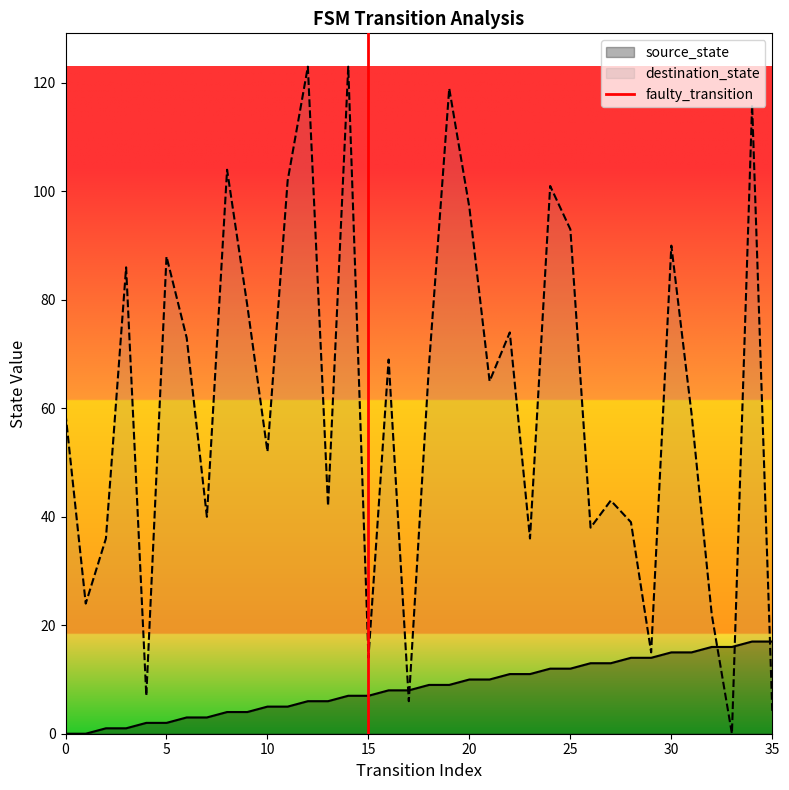

Count the values in the range 0 to 1.

2